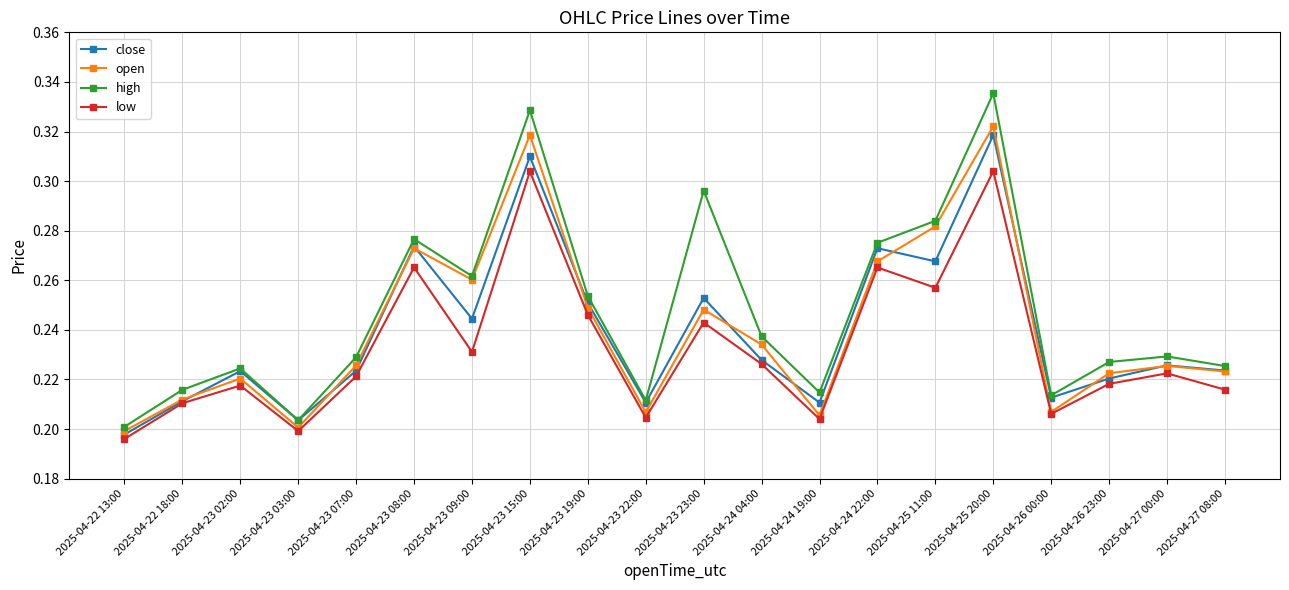

True or false: close has more than 0 interior local peaks.

True